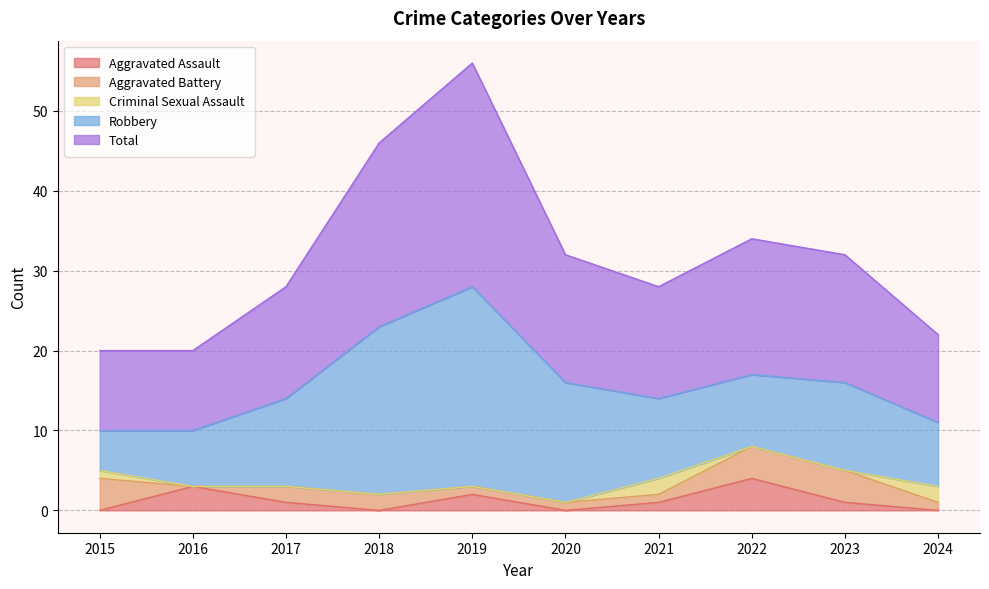

Where is Aggravated Battery nearest to the value 2?

2017